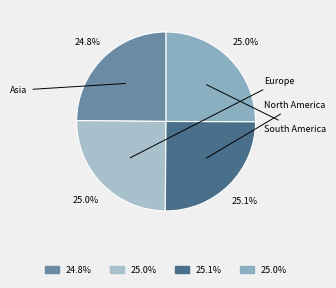

Rank the categories by value from highest to lowest.

North America, South America, Europe, Asia